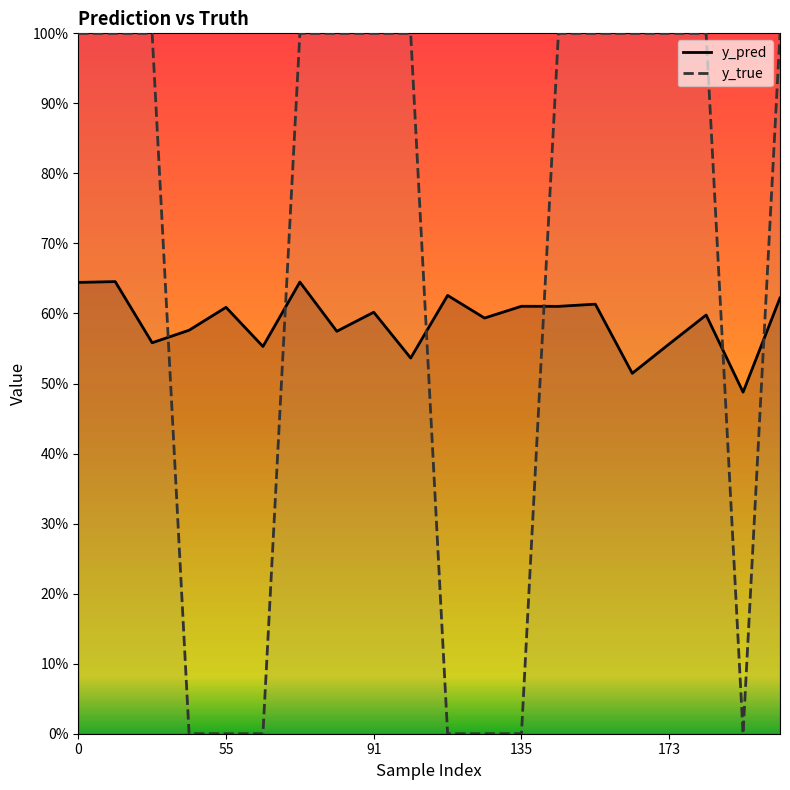

Rank the categories by y_true value from highest to lowest.

0, 55, 91, 6, 7, 8, 9, 13, 14, 15, 16, 17, 19, 135, 173, 5, 10, 11, 12, 18